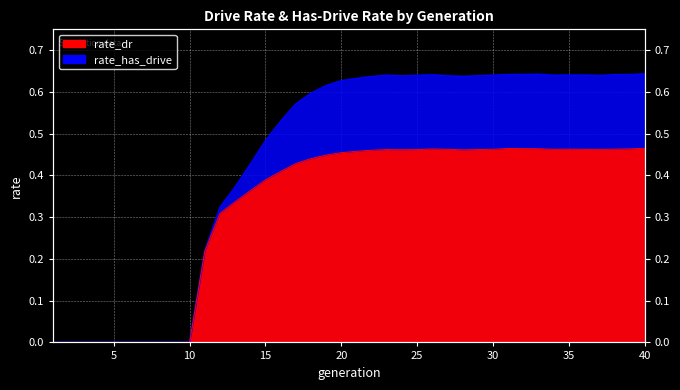

How many series are shown in this chart?

2